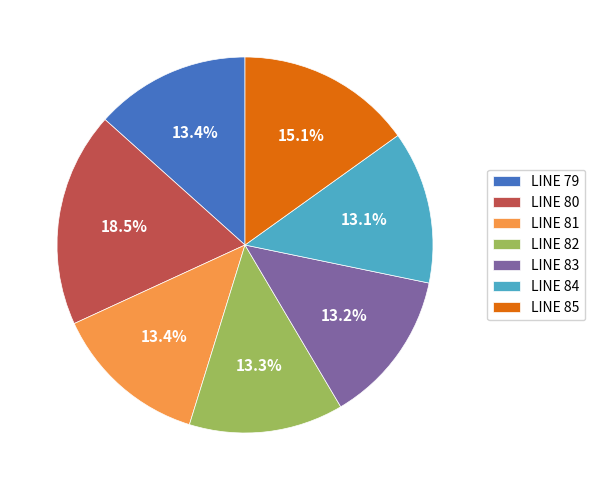

What portion of the pie excludes LINE 84?

86.9%